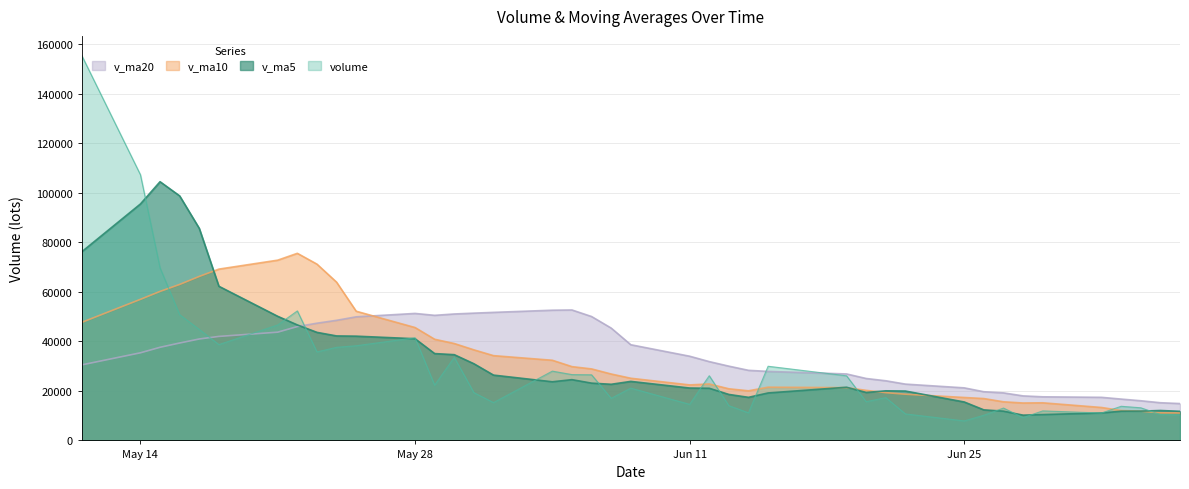

List the series in order of their peak value, highest first.

volume, v_ma5, v_ma10, v_ma20